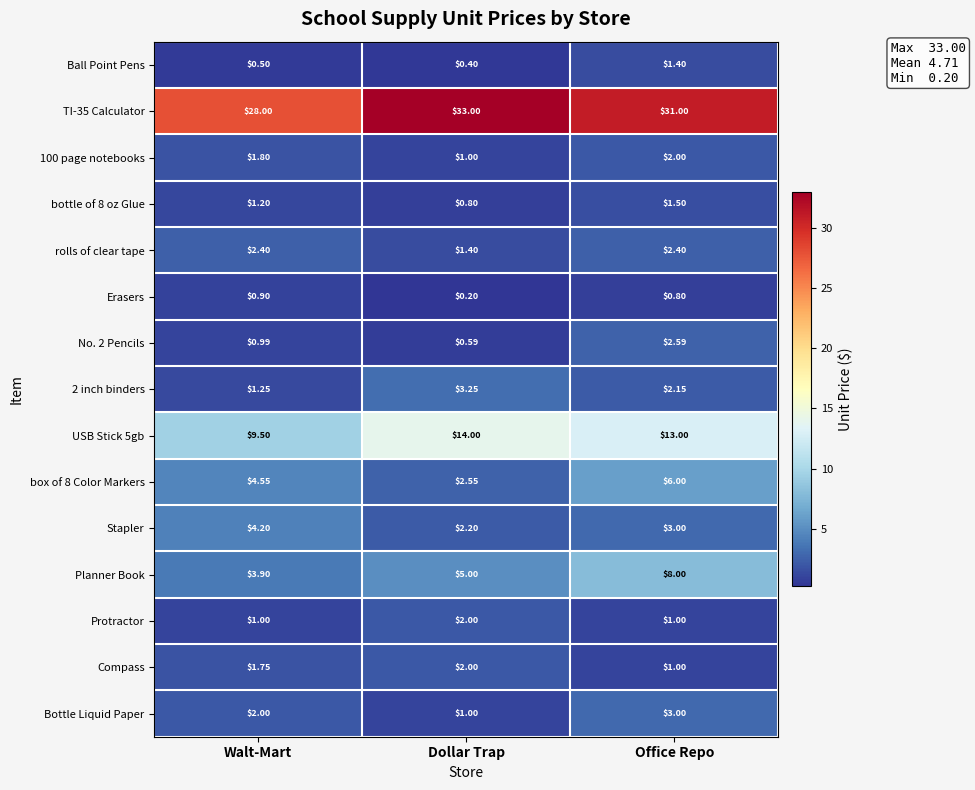

Is the value of 2 inch binders at Office Repo greater than the value of Stapler at Walt-Mart?

No